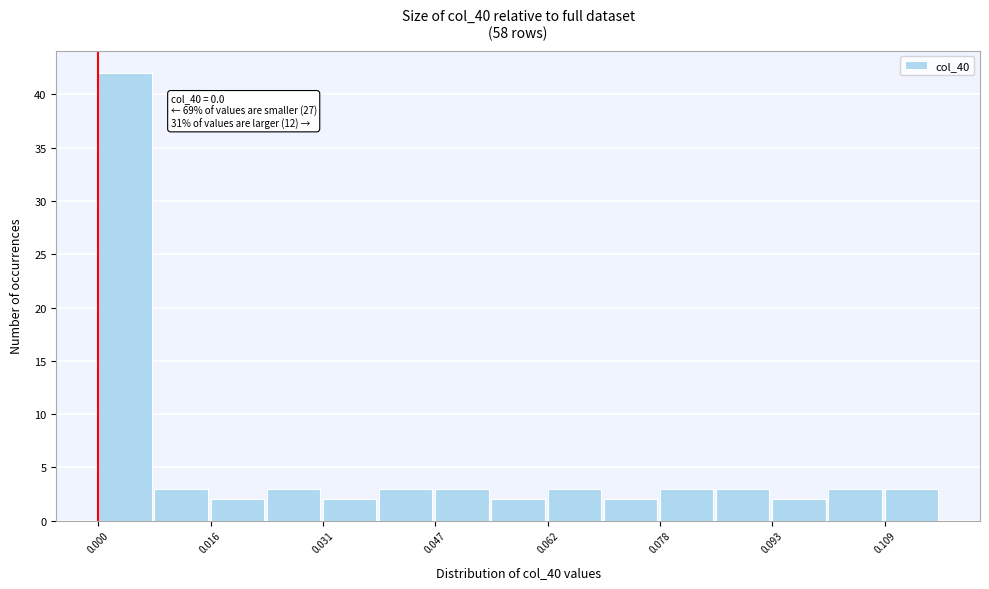

Read against the x-axis, roughly where is the centre of the tallest bar?

0.004